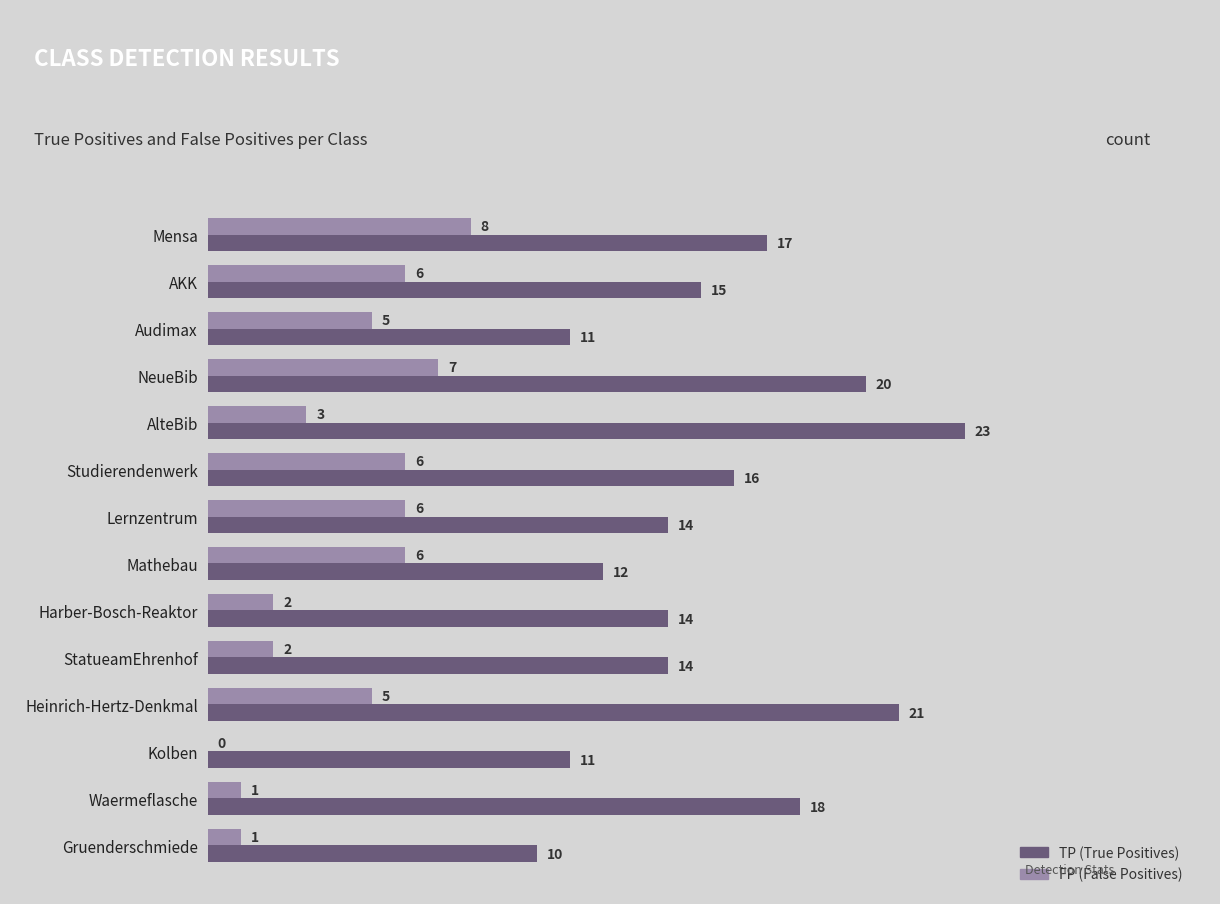

What is the total value across all series at Waermeflasche?

19